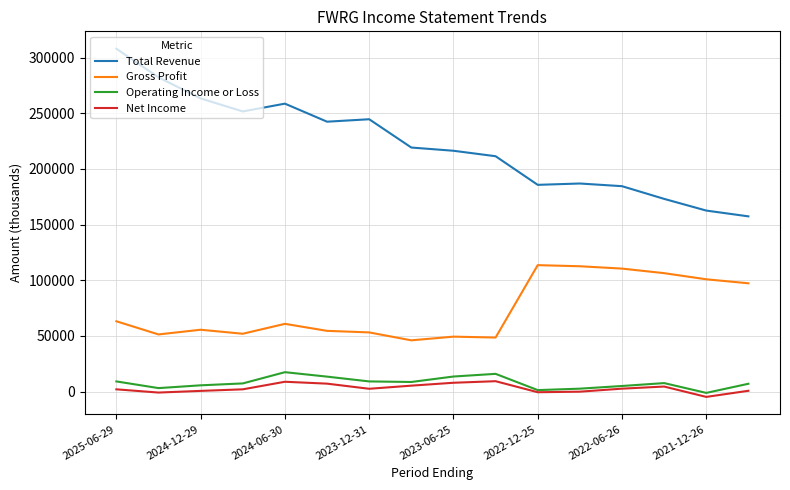

What is the sum of all Net Income values?

48500